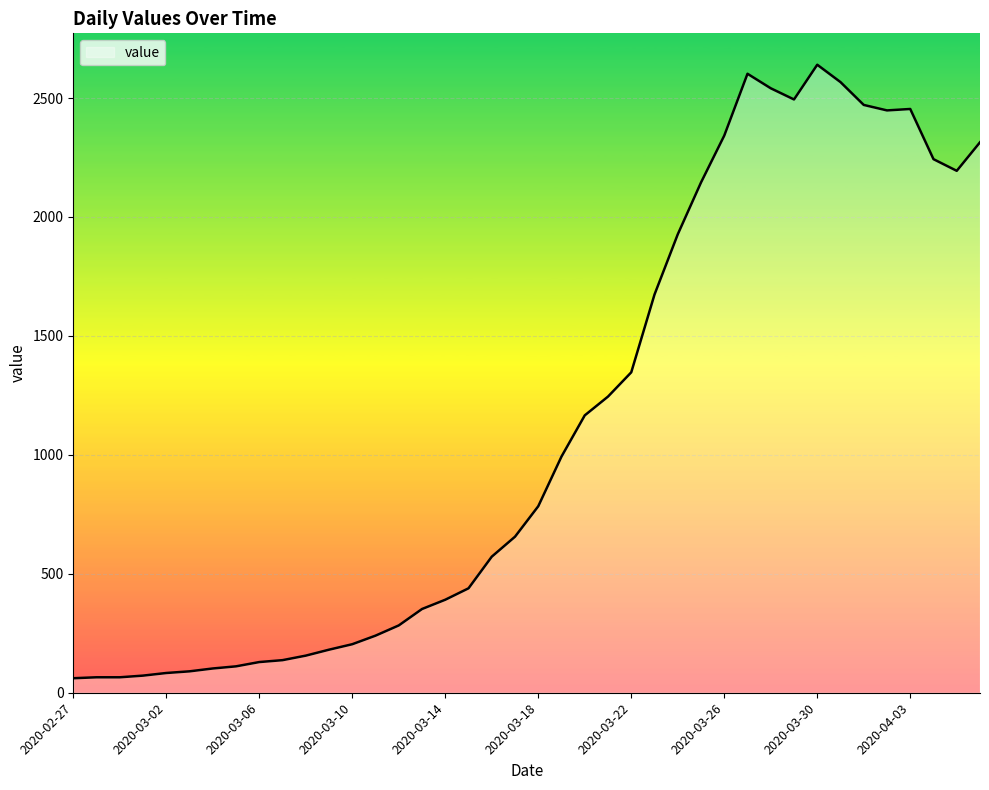

How many lines are shown in the chart?

1